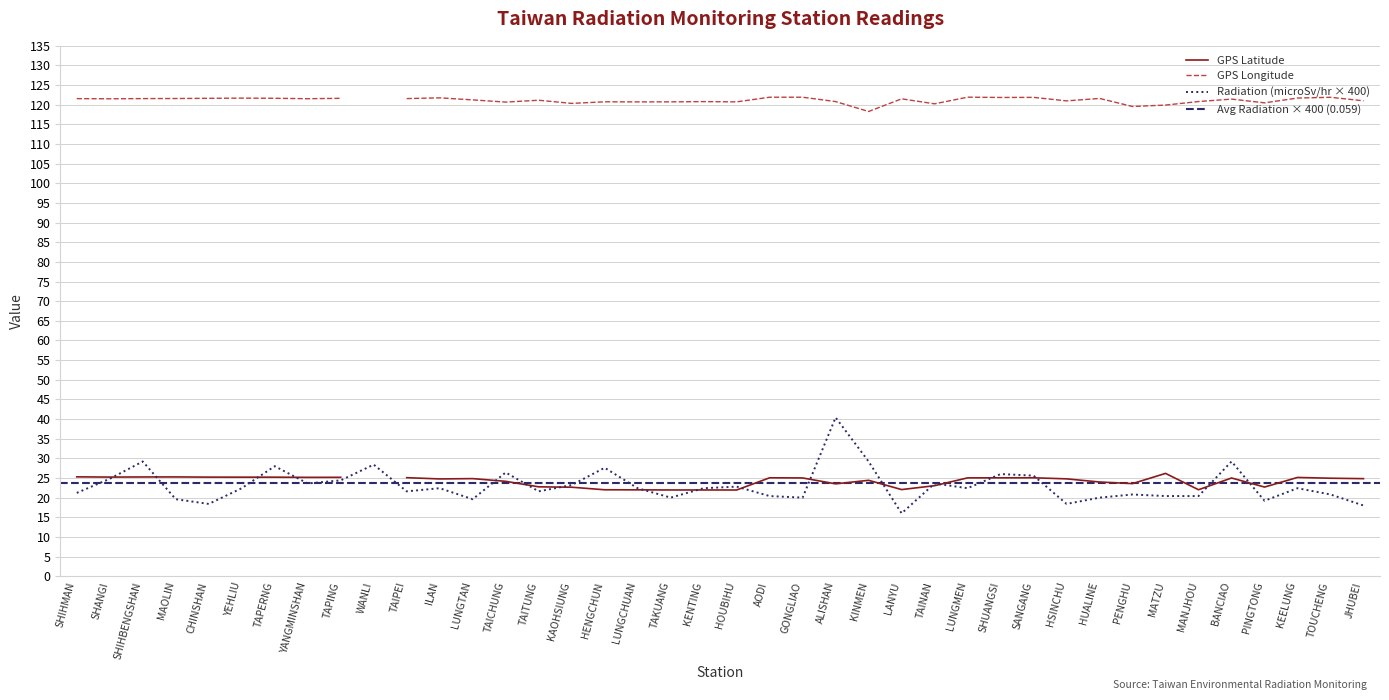

True or false: Radiation (microSv/hr) and GPS Latitude cross at least once.

True